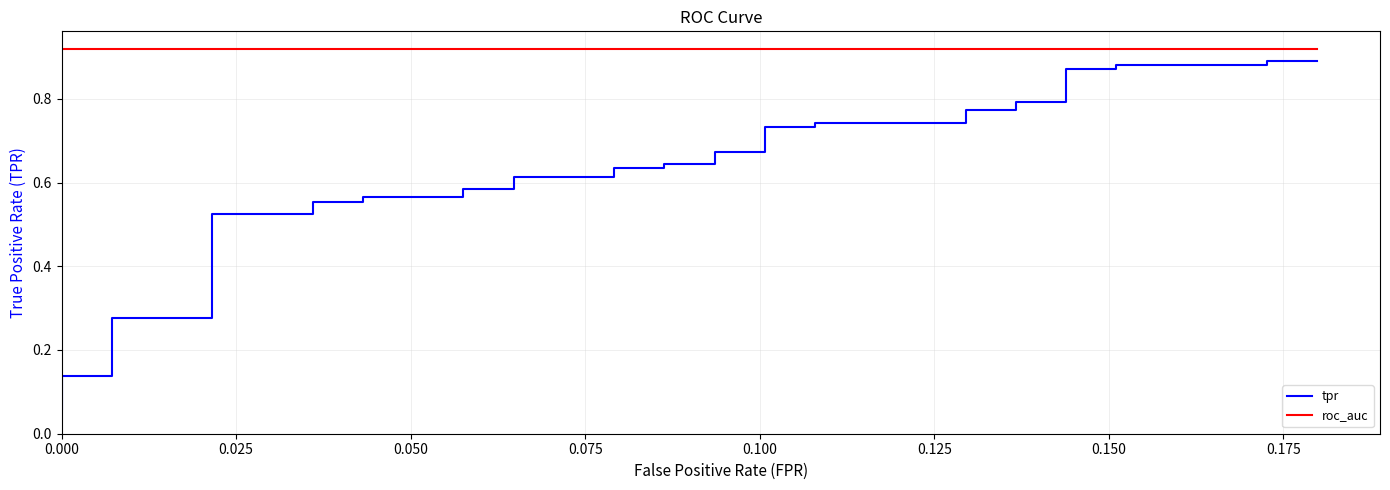

What is the difference between the maximum and second lowest values in the tpr series?

0.8